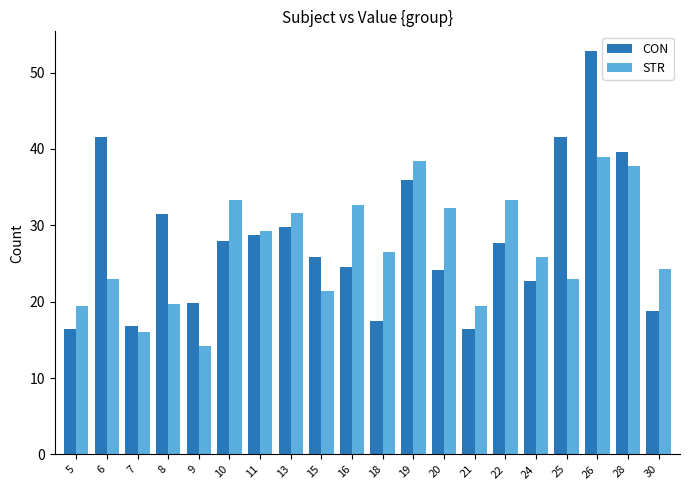

Rank the series at 24 from highest to lowest value.

STR, CON